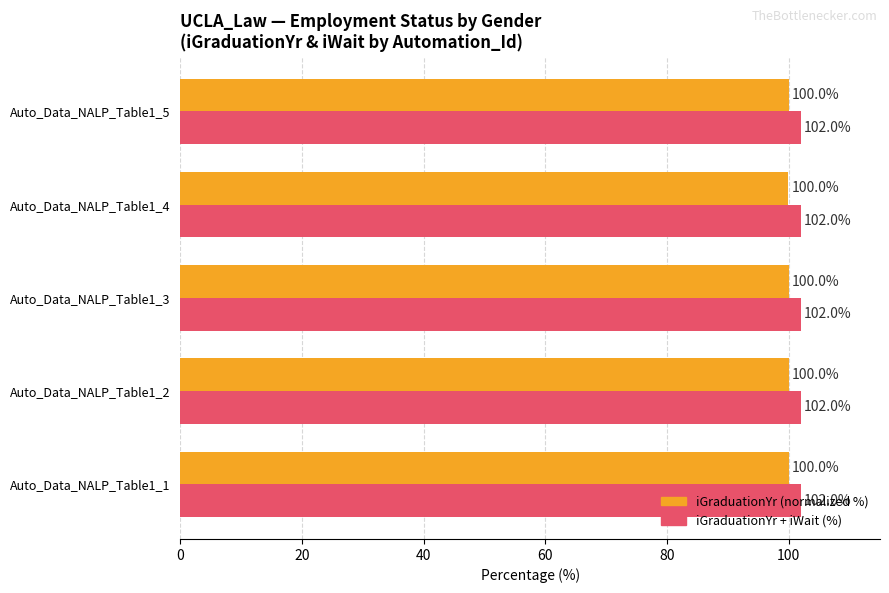

Is it true that iGraduationYr + iWait (%) equals 102.0 at Auto_Data_NALP_Table1_2?

True